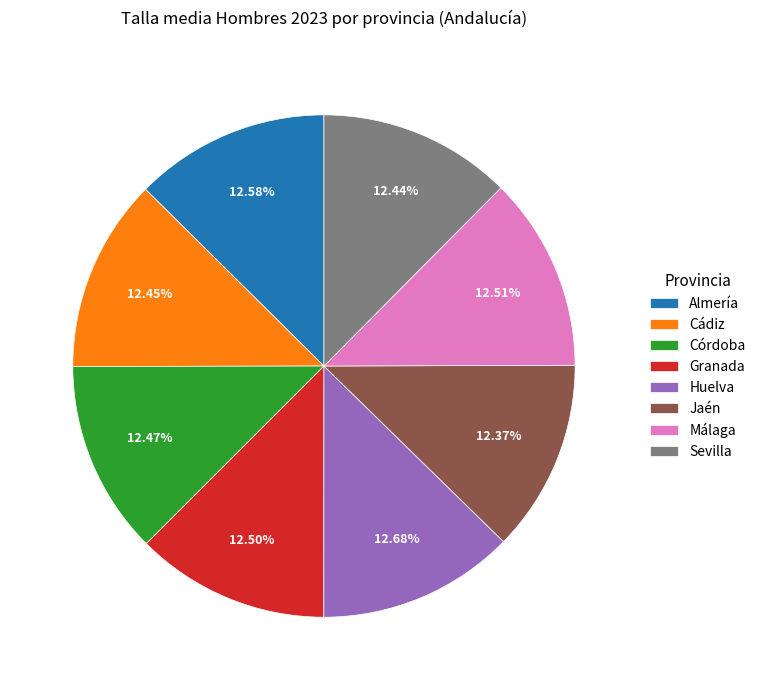

To the nearest percent, what portion does Jaén represent?

12%